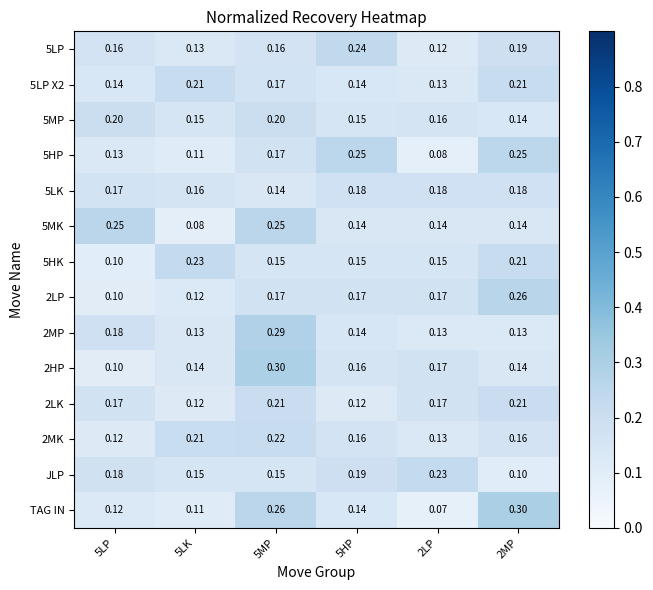

Which series has the widest spread of values?

TAG IN